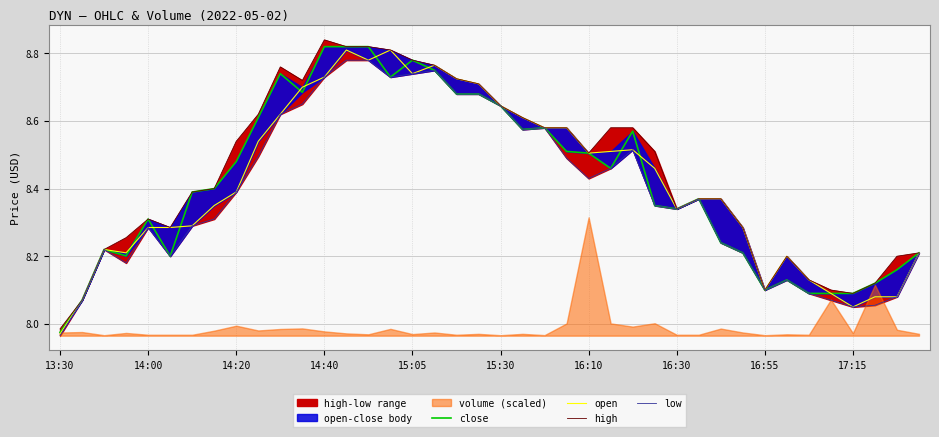

What is the lowest value of the close series?

8.0